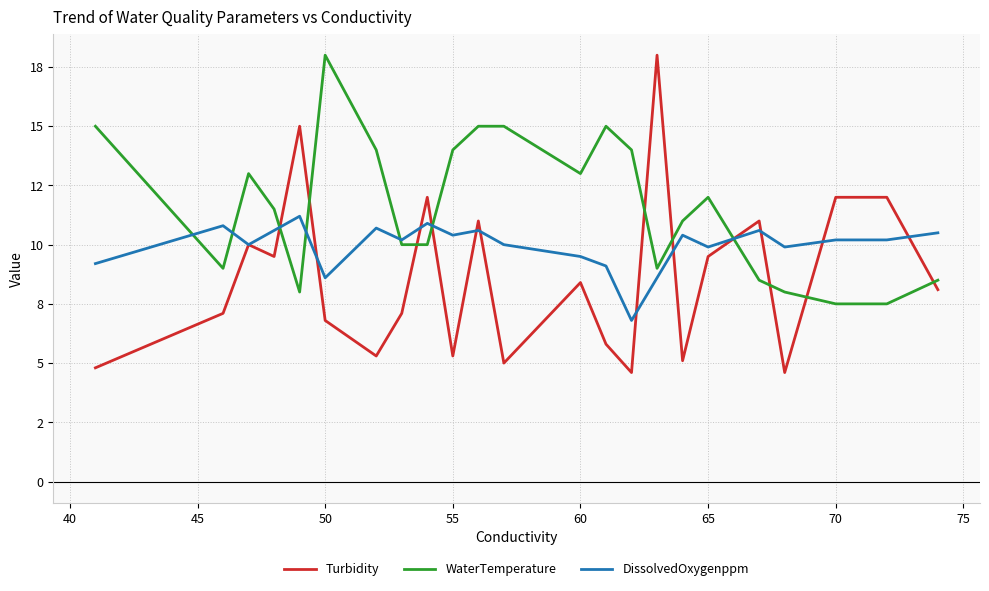

Does the chart have visible grid lines?

Yes